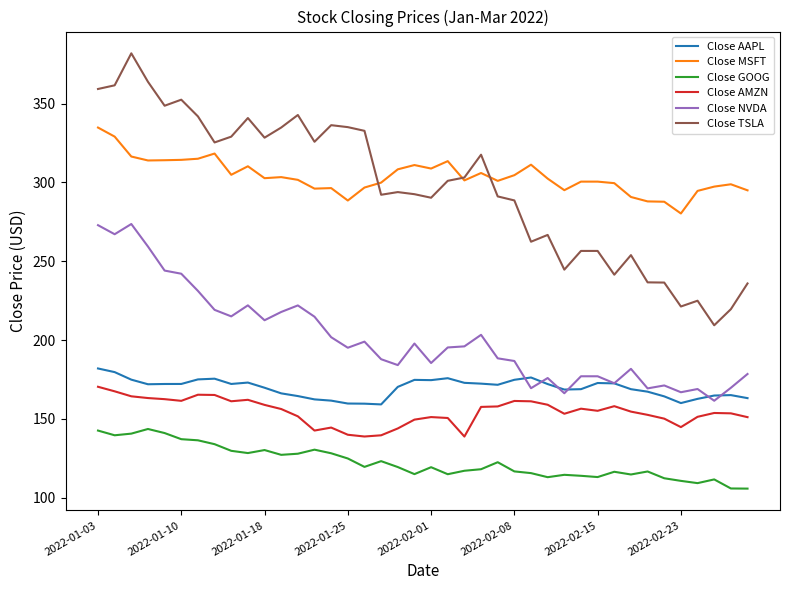

True or false: Close AAPL and Close GOOG intersect in this chart.

False